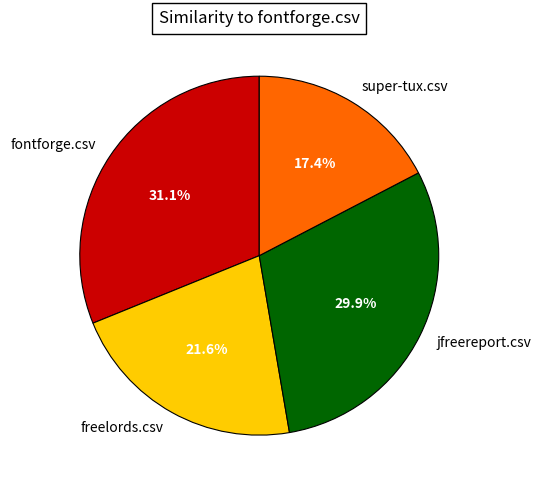

What percentage do fontforge.csv and super-tux.csv together represent?

48.5%